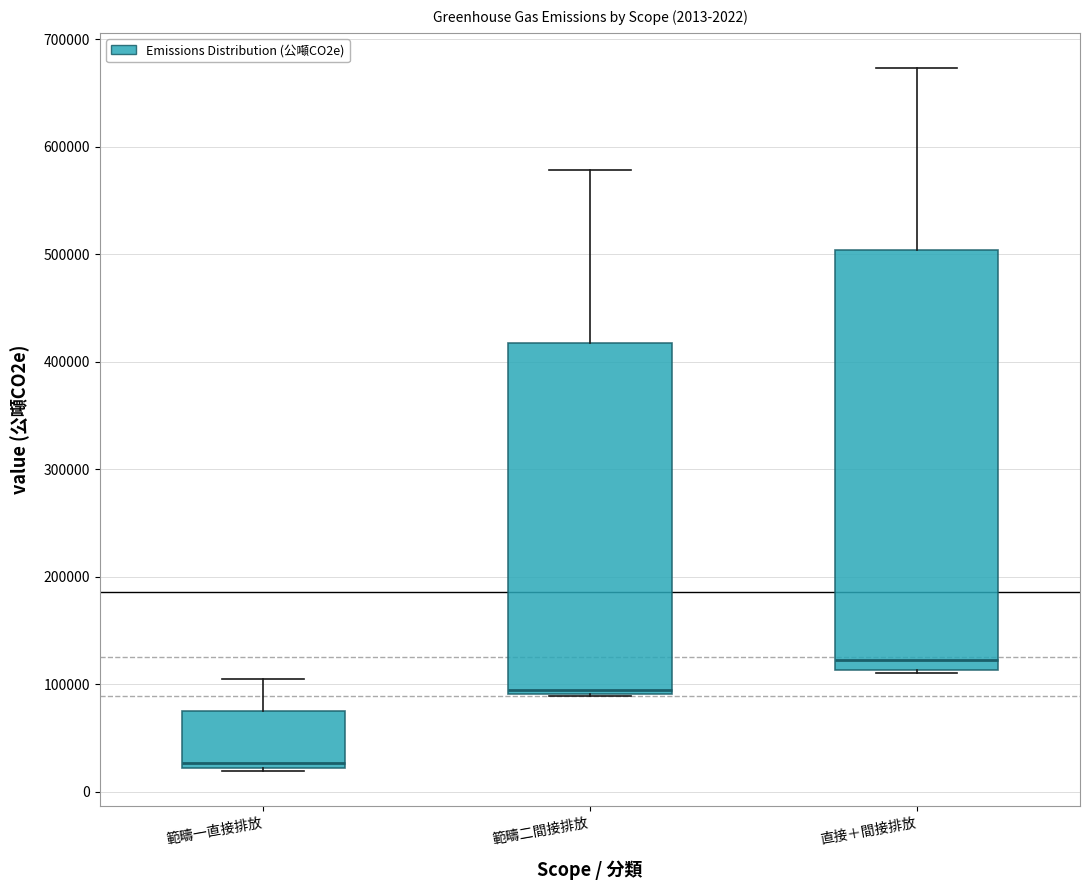

Which box is the tallest, from its lower edge to its upper edge?

直接＋間接排放